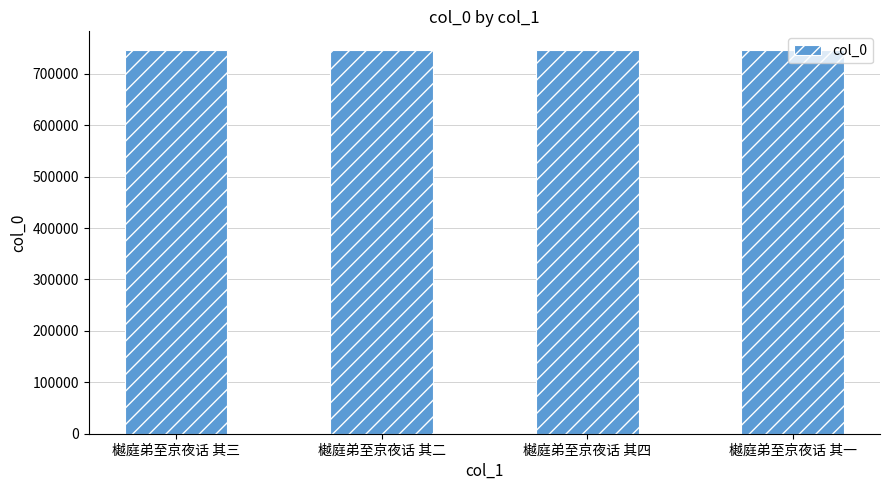

What is the difference between the values at 樾庭弟至京夜话 其四 and 樾庭弟至京夜话 其三?

1